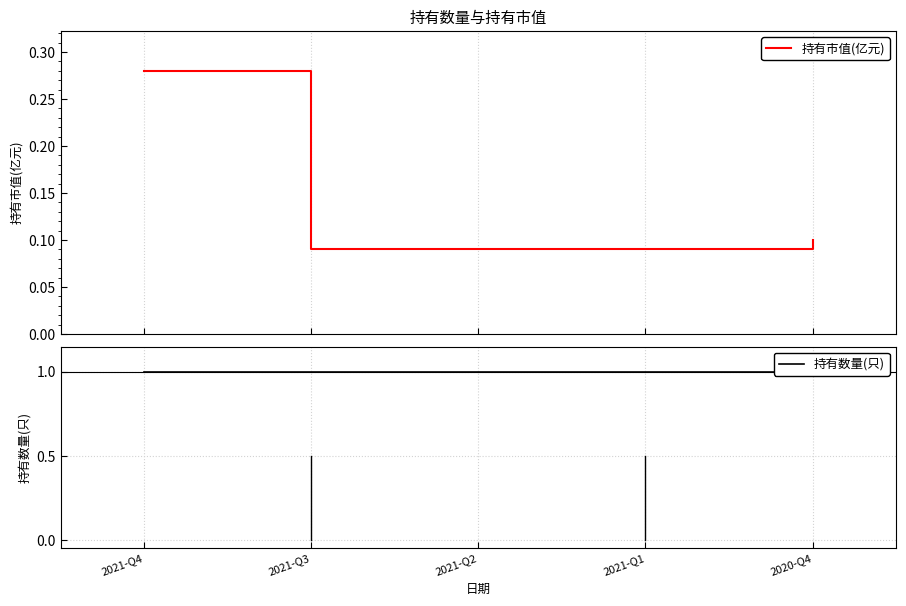

At which label does 持有数量(只) reach its peak?

2021-Q4